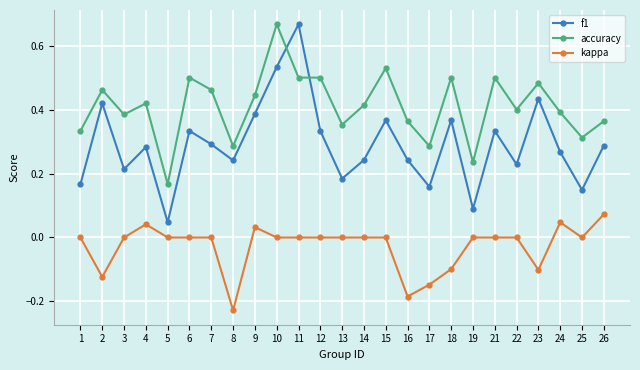

What is the difference between the maximum and second lowest values in the f1 series?

0.6